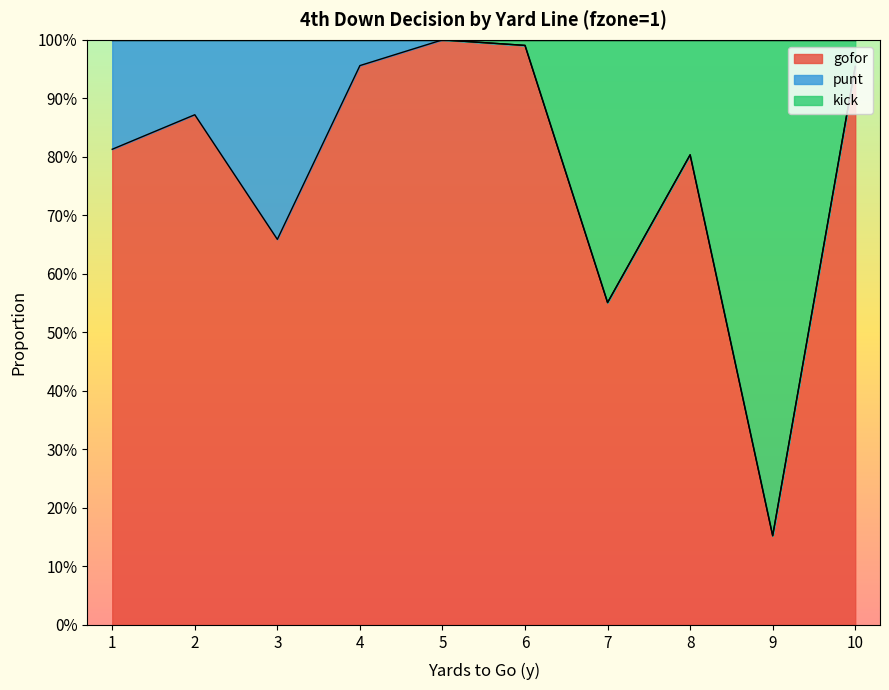

At which category does gofor reach its first local peak?

2